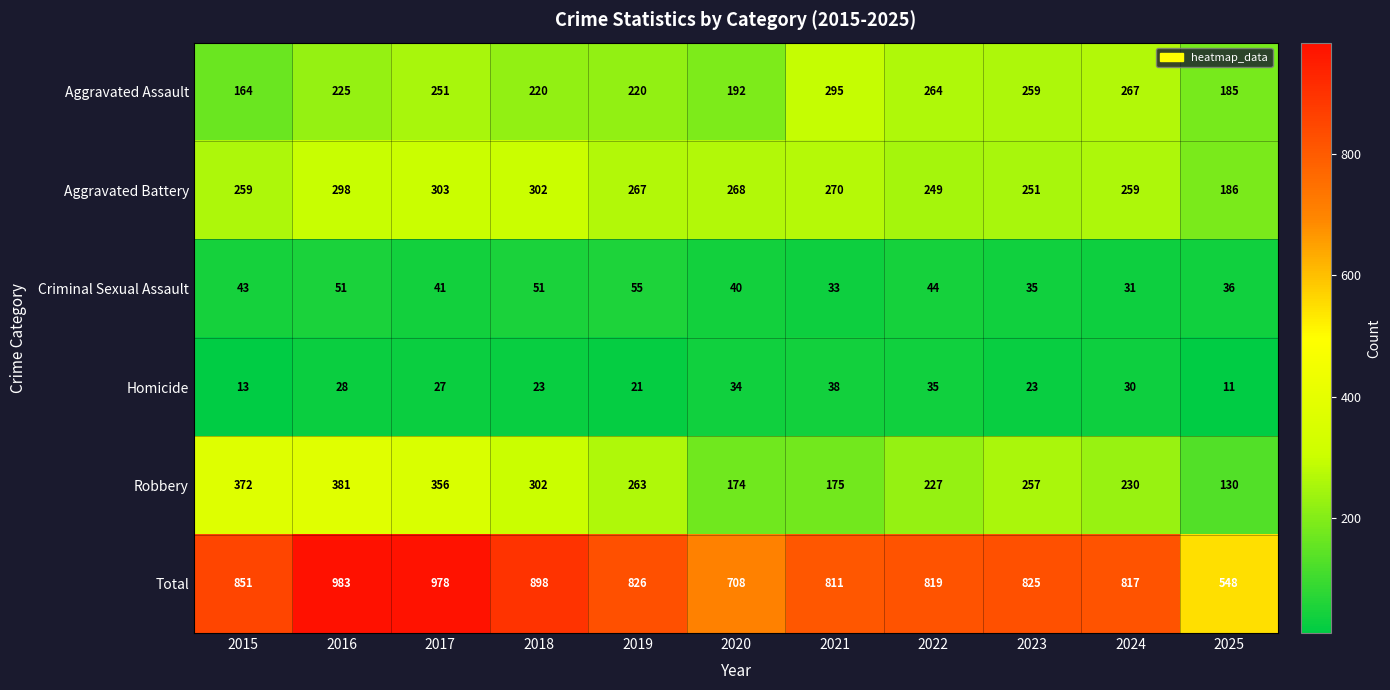

What is the average value of the Aggravated Battery series?

265